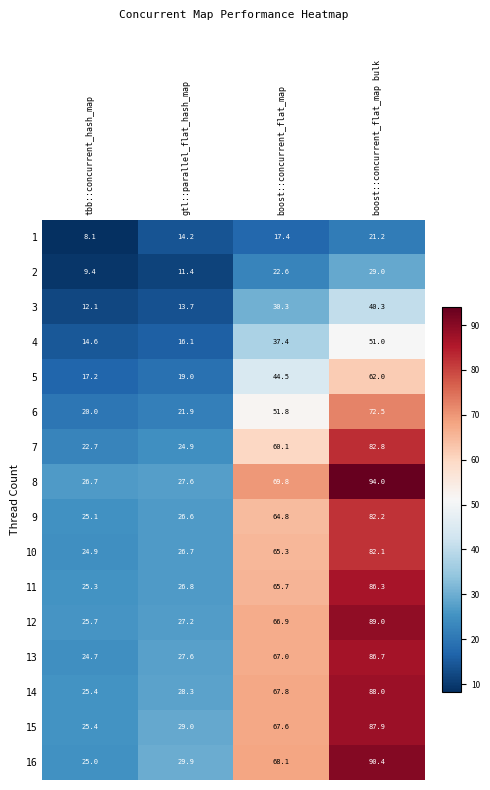

Which category has the highest value in the 6 series?

boost::concurrent_flat_map bulk